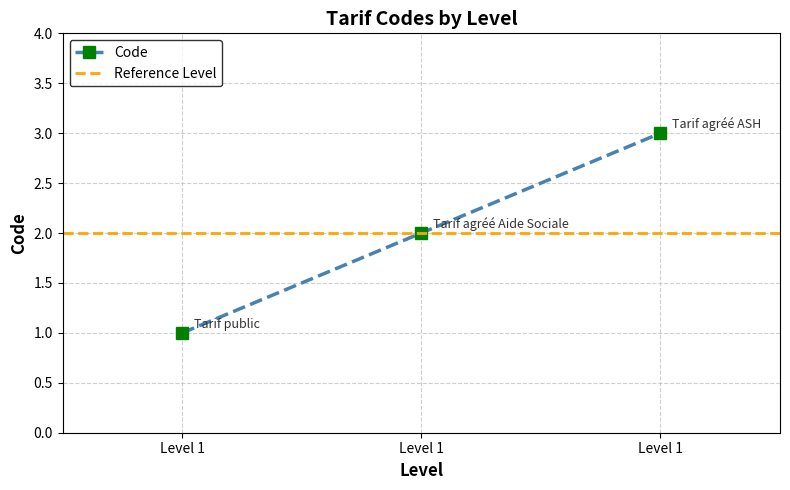

The value at Level 1 is 3. True or false?

True